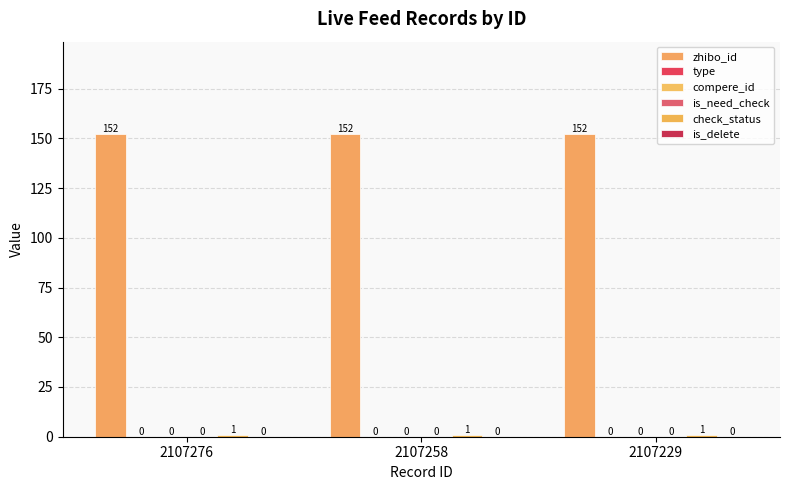

Is the value of check_status at 2107276 greater than the value of is_delete at 2107276?

Yes